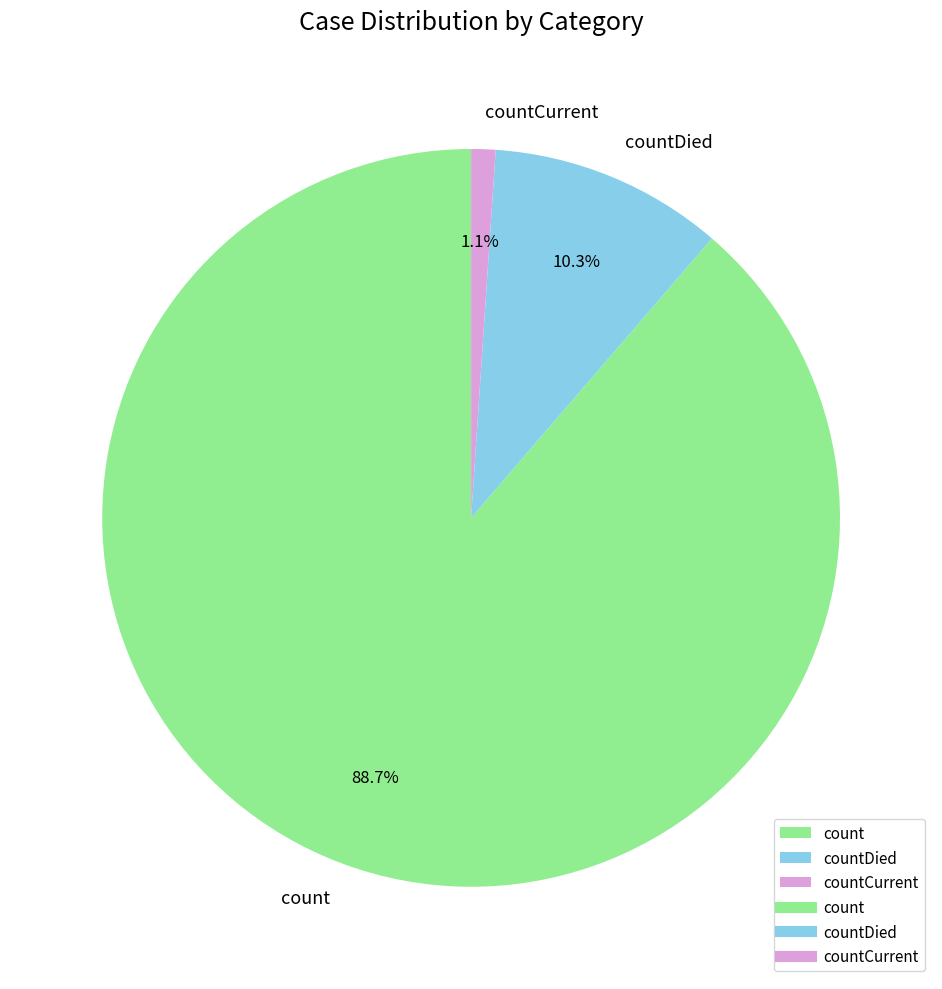

Which category has the smallest portion of the pie?

countCurrent